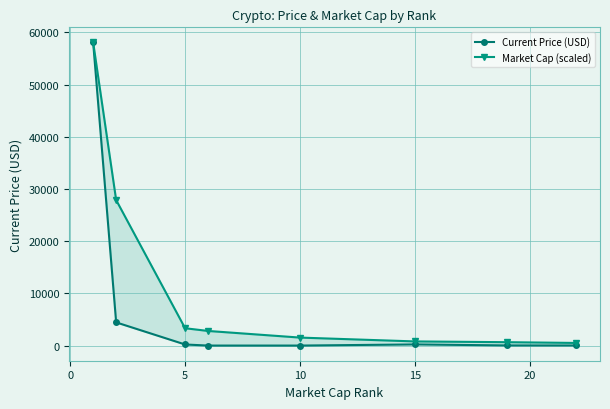

What is the average value of the Current Price (USD) series?

7870.2